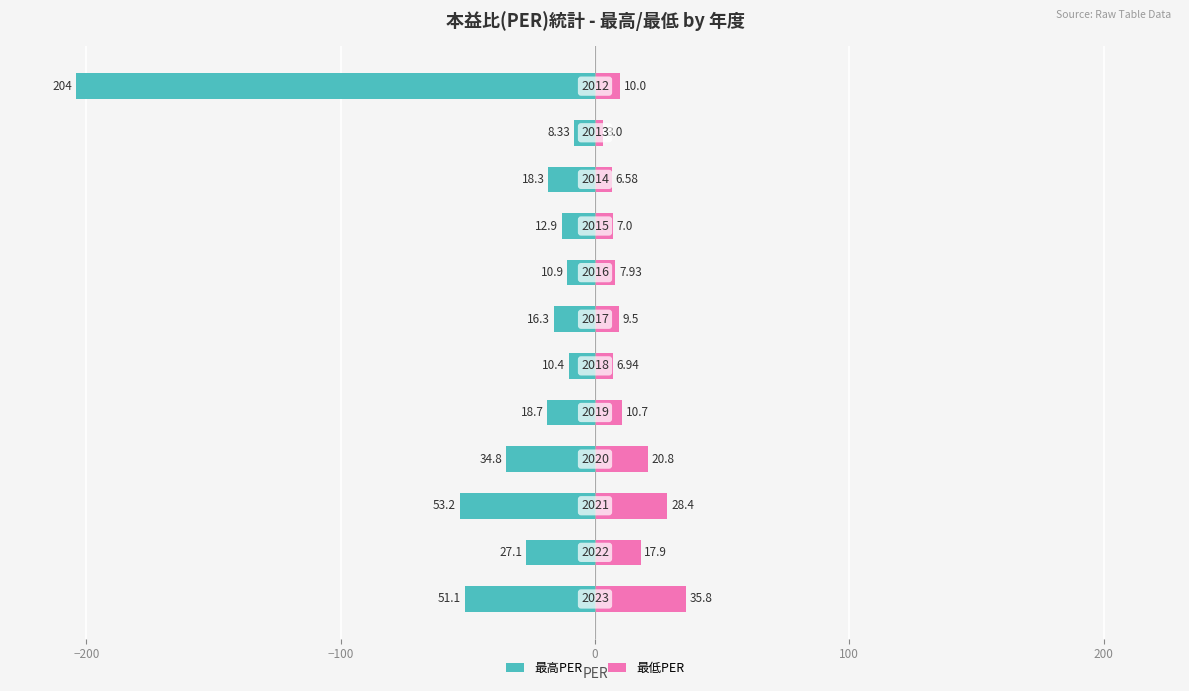

What is the difference between the maximum and minimum values in the 最高PER series?

195.7